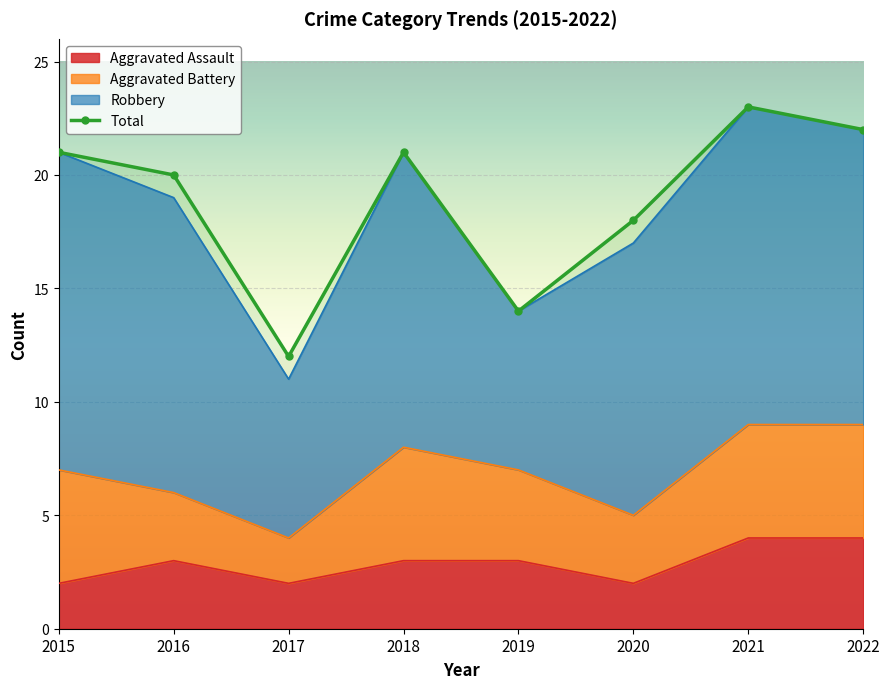

Where is the first local minimum?

2017